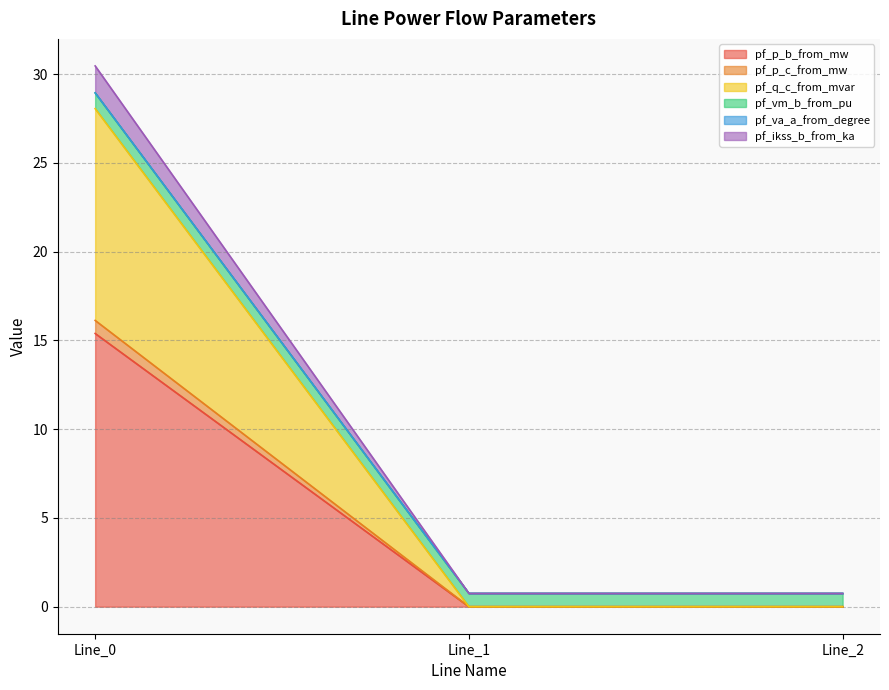

Is the value of pf_p_b_from_mw at Line_2 greater than the value of pf_q_c_from_mvar at Line_2?

No